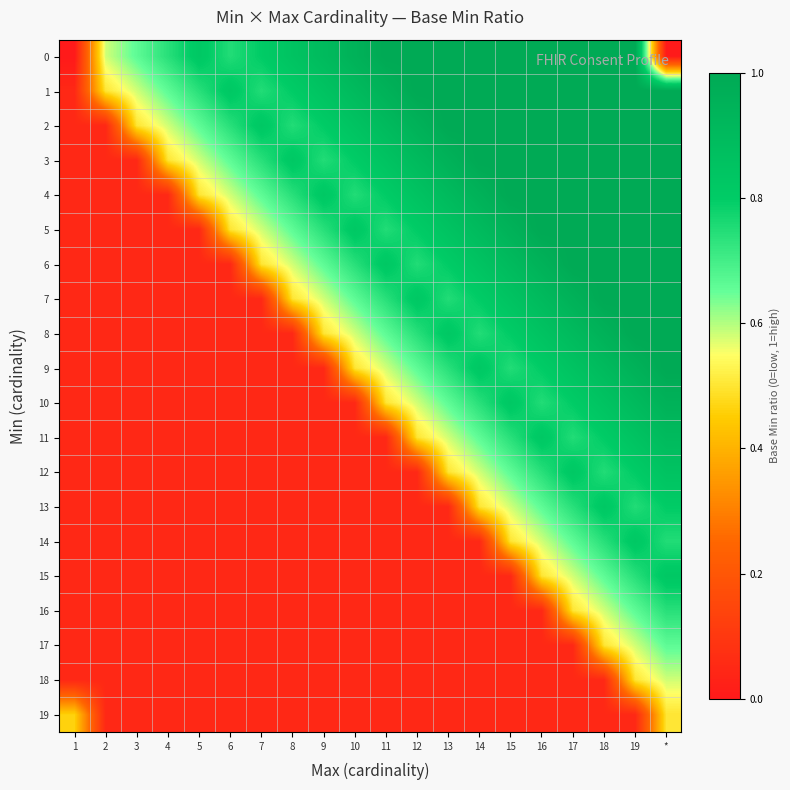

Reading left to right, extract all data points from this chart.

0: 1=0.0	2=0.6	3=0.7	4=0.7	5=0.8	6=0.8	7=0.8	8=0.9	9=0.9	10=0.9	11=1.0	12=1.0	13=1.0	14=1.0	15=1.0	16=1.0	17=1.0	18=1.0	19=1.0	*=0.0
1: 1=0.1	2=0.5	3=0.6	4=0.7	5=0.7	6=0.8	7=0.8	8=0.8	9=0.9	10=0.9	11=0.9	12=1.0	13=1.0	14=1.0	15=1.0	16=1.0	17=1.0	18=1.0	19=1.0	*=1.0
2: 1=0.1	2=0.1	3=0.5	4=0.6	5=0.7	6=0.7	7=0.8	8=0.8	9=0.8	10=0.9	11=0.9	12=0.9	13=1.0	14=1.0	15=1.0	16=1.0	17=1.0	18=1.0	19=1.0	*=1.0
3: 1=0.1	2=0.1	3=0.1	4=0.5	5=0.6	6=0.7	7=0.7	8=0.8	9=0.8	10=0.8	11=0.9	12=0.9	13=0.9	14=1.0	15=1.0	16=1.0	17=1.0	18=1.0	19=1.0	*=1.0
4: 1=0.1	2=0.1	3=0.1	4=0.1	5=0.5	6=0.6	7=0.7	8=0.7	9=0.8	10=0.8	11=0.8	12=0.9	13=0.9	14=0.9	15=1.0	16=1.0	17=1.0	18=1.0	19=1.0	*=1.0
5: 1=0.1	2=0.1	3=0.1	4=0.1	5=0.1	6=0.5	7=0.6	8=0.7	9=0.7	10=0.8	11=0.8	12=0.8	13=0.9	14=0.9	15=0.9	16=1.0	17=1.0	18=1.0	19=1.0	*=1.0
6: 1=0.1	2=0.1	3=0.1	4=0.1	5=0.1	6=0.1	7=0.5	8=0.6	9=0.7	10=0.7	11=0.8	12=0.8	13=0.8	14=0.9	15=0.9	16=0.9	17=1.0	18=1.0	19=1.0	*=1.0
7: 1=0.1	2=0.1	3=0.1	4=0.1	5=0.1	6=0.1	7=0.1	8=0.5	9=0.6	10=0.7	11=0.7	12=0.8	13=0.8	14=0.8	15=0.9	16=0.9	17=0.9	18=1.0	19=1.0	*=1.0
8: 1=0.1	2=0.1	3=0.1	4=0.1	5=0.1	6=0.1	7=0.1	8=0.1	9=0.5	10=0.6	11=0.7	12=0.7	13=0.8	14=0.8	15=0.8	16=0.9	17=0.9	18=0.9	19=1.0	*=1.0
9: 1=0.1	2=0.1	3=0.1	4=0.1	5=0.1	6=0.1	7=0.1	8=0.1	9=0.1	10=0.5	11=0.6	12=0.7	13=0.7	14=0.8	15=0.8	16=0.8	17=0.9	18=0.9	19=0.9	*=1.0
10: 1=0.1	2=0.1	3=0.1	4=0.1	5=0.1	6=0.1	7=0.1	8=0.1	9=0.1	10=0.1	11=0.5	12=0.6	13=0.7	14=0.7	15=0.8	16=0.8	17=0.8	18=0.9	19=0.9	*=0.9
11: 1=0.1	2=0.1	3=0.1	4=0.1	5=0.1	6=0.1	7=0.1	8=0.1	9=0.1	10=0.1	11=0.1	12=0.5	13=0.6	14=0.7	15=0.7	16=0.8	17=0.8	18=0.8	19=0.9	*=0.9
12: 1=0.1	2=0.1	3=0.1	4=0.1	5=0.1	6=0.1	7=0.1	8=0.1	9=0.1	10=0.1	11=0.1	12=0.1	13=0.5	14=0.6	15=0.7	16=0.7	17=0.8	18=0.8	19=0.8	*=0.9
13: 1=0.1	2=0.1	3=0.1	4=0.1	5=0.1	6=0.1	7=0.1	8=0.1	9=0.1	10=0.1	11=0.1	12=0.1	13=0.1	14=0.5	15=0.6	16=0.7	17=0.7	18=0.8	19=0.8	*=0.8
14: 1=0.1	2=0.1	3=0.1	4=0.1	5=0.1	6=0.1	7=0.1	8=0.1	9=0.1	10=0.1	11=0.1	12=0.1	13=0.1	14=0.1	15=0.5	16=0.6	17=0.7	18=0.7	19=0.8	*=0.8
15: 1=0.1	2=0.1	3=0.1	4=0.1	5=0.1	6=0.1	7=0.1	8=0.1	9=0.1	10=0.1	11=0.1	12=0.1	13=0.1	14=0.1	15=0.1	16=0.5	17=0.6	18=0.7	19=0.7	*=0.8
16: 1=0.1	2=0.1	3=0.1	4=0.1	5=0.1	6=0.1	7=0.1	8=0.1	9=0.1	10=0.1	11=0.1	12=0.1	13=0.1	14=0.1	15=0.1	16=0.1	17=0.5	18=0.6	19=0.7	*=0.7
17: 1=0.1	2=0.1	3=0.1	4=0.1	5=0.1	6=0.1	7=0.1	8=0.1	9=0.1	10=0.1	11=0.1	12=0.1	13=0.1	14=0.1	15=0.1	16=0.1	17=0.1	18=0.5	19=0.6	*=0.7
18: 1=0.1	2=0.1	3=0.1	4=0.1	5=0.1	6=0.1	7=0.1	8=0.1	9=0.1	10=0.1	11=0.1	12=0.1	13=0.1	14=0.1	15=0.1	16=0.1	17=0.1	18=0.1	19=0.5	*=0.6
19: 1=0.5	2=0.1	3=0.1	4=0.1	5=0.1	6=0.1	7=0.1	8=0.1	9=0.1	10=0.1	11=0.1	12=0.1	13=0.1	14=0.1	15=0.1	16=0.1	17=0.1	18=0.1	19=0.1	*=0.5